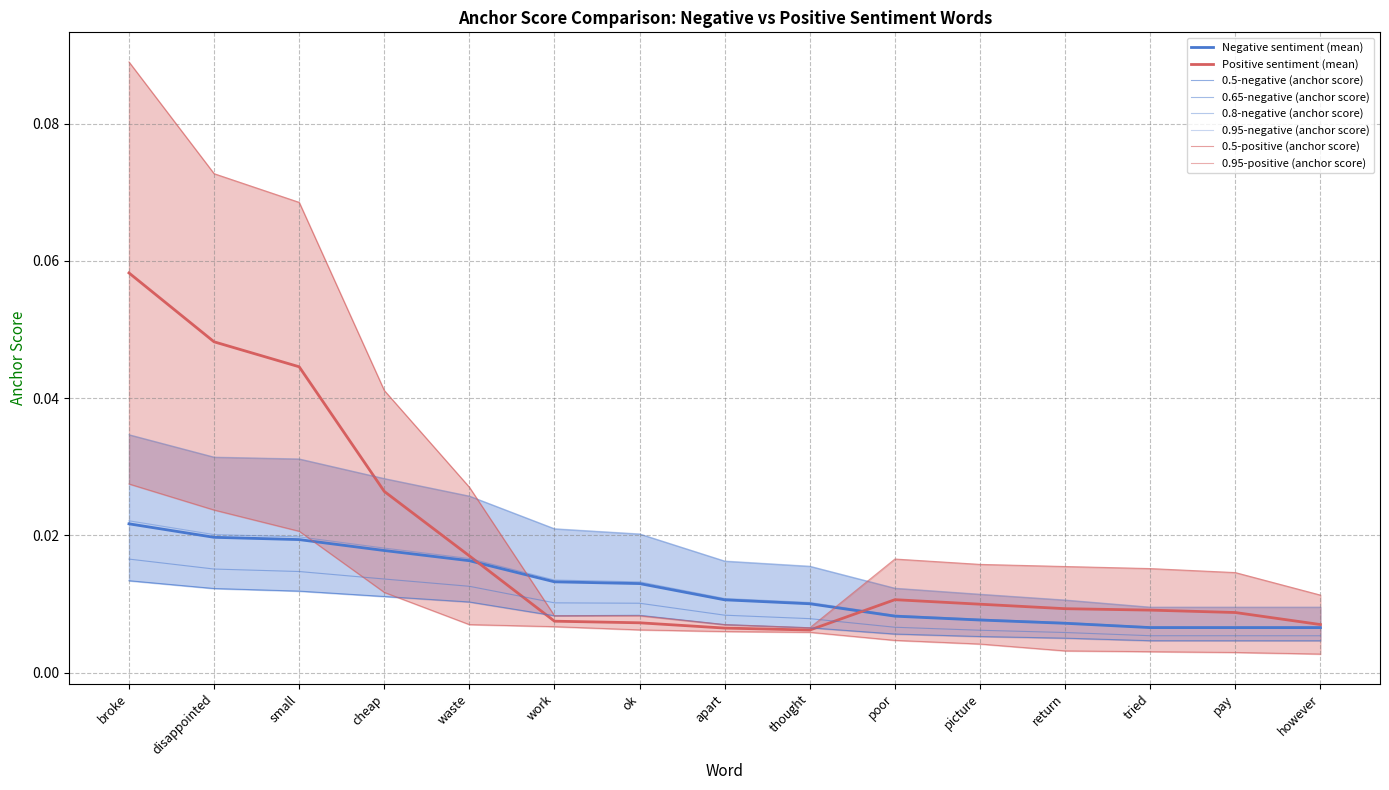

Which series has the largest range (max minus min)?

0.5-positive (anchor score)